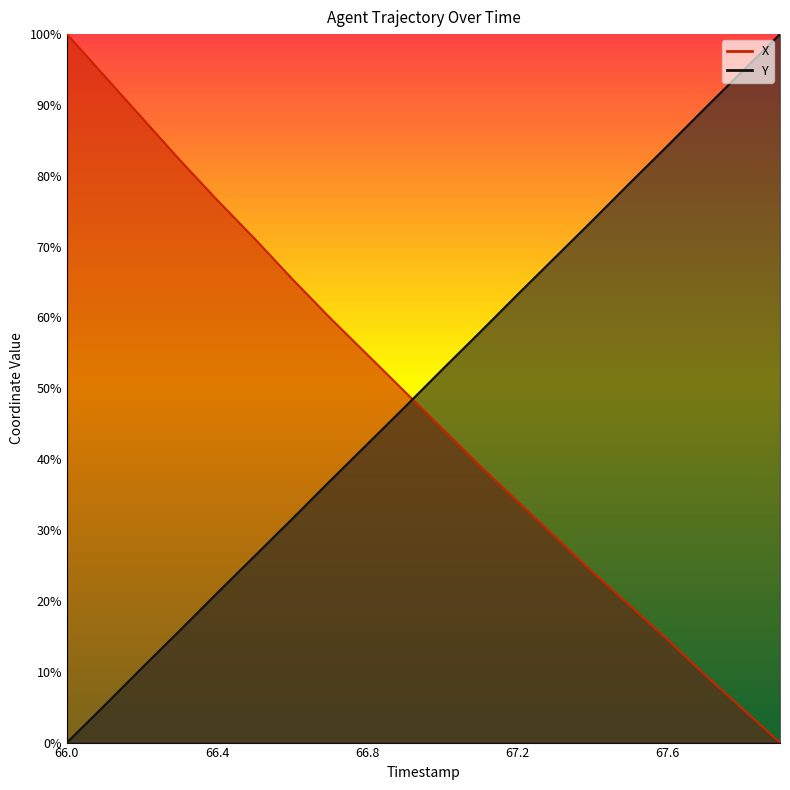

What is the sum of all X values?

960.9